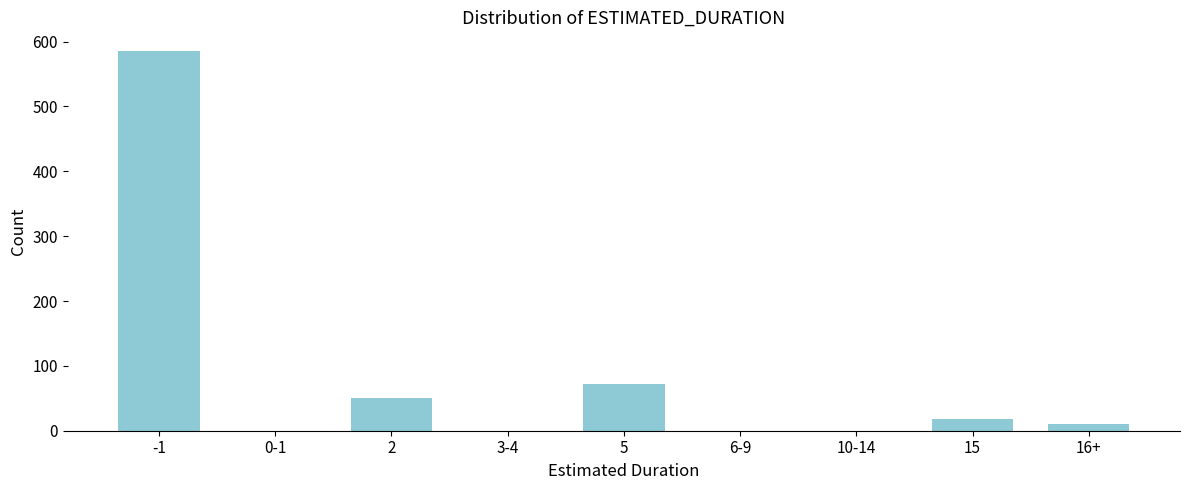

Reading left to right, extract all data points from this chart.

-1=585	0-1=0	2=50	3-4=0	5=72	6-9=0	10-14=0	15=18	16+=10